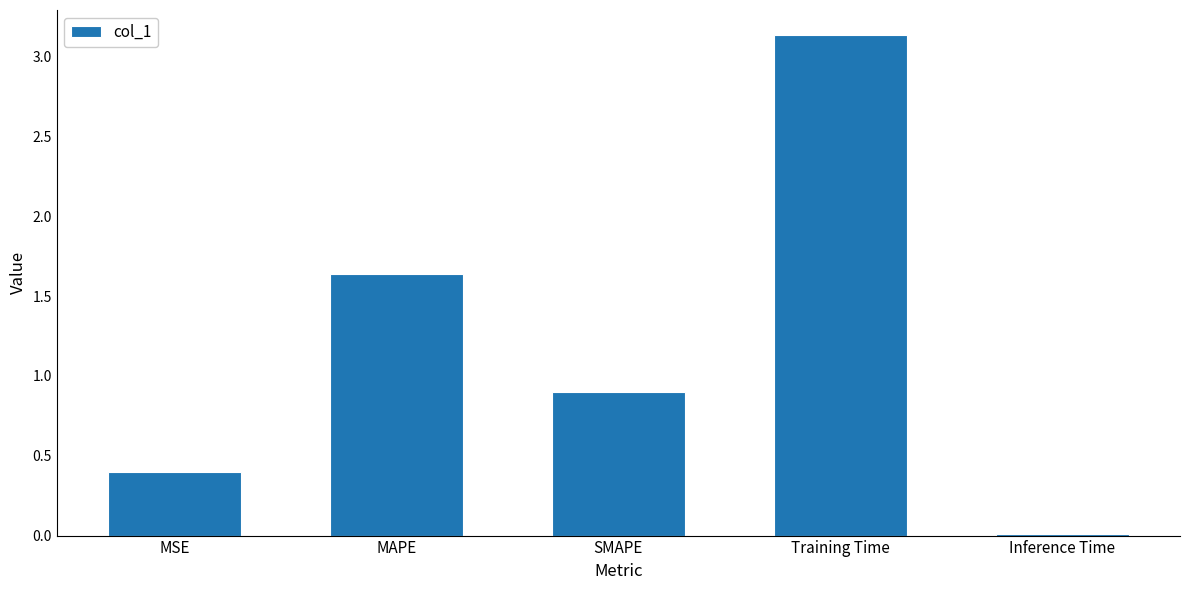

What position from the right is MAPE?

4